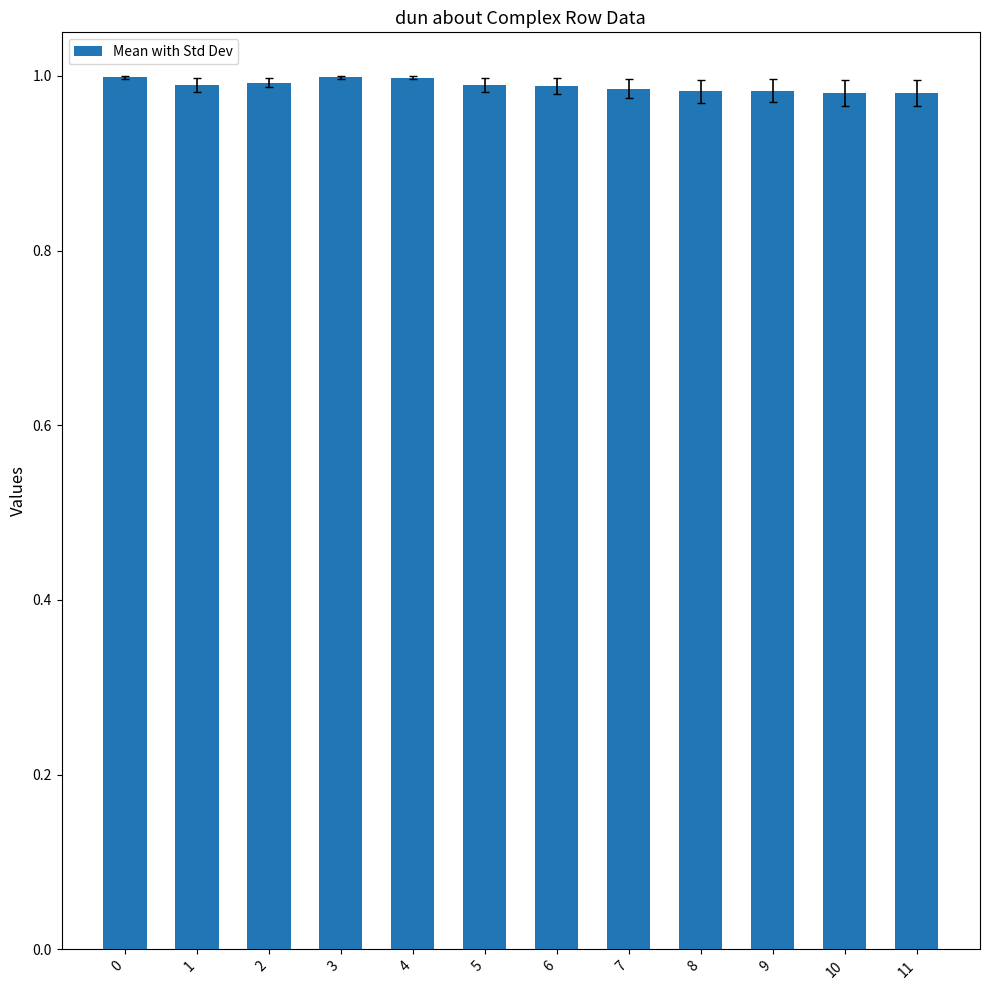

Does the chart contain any negative values?

No